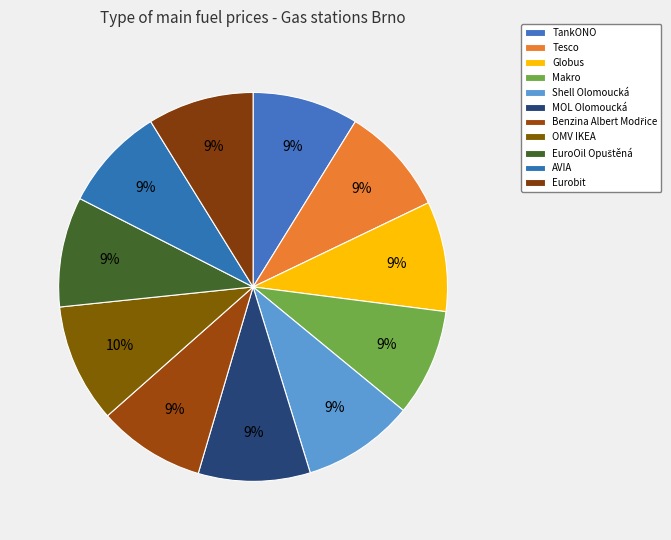

How many slices are in this pie chart?

11